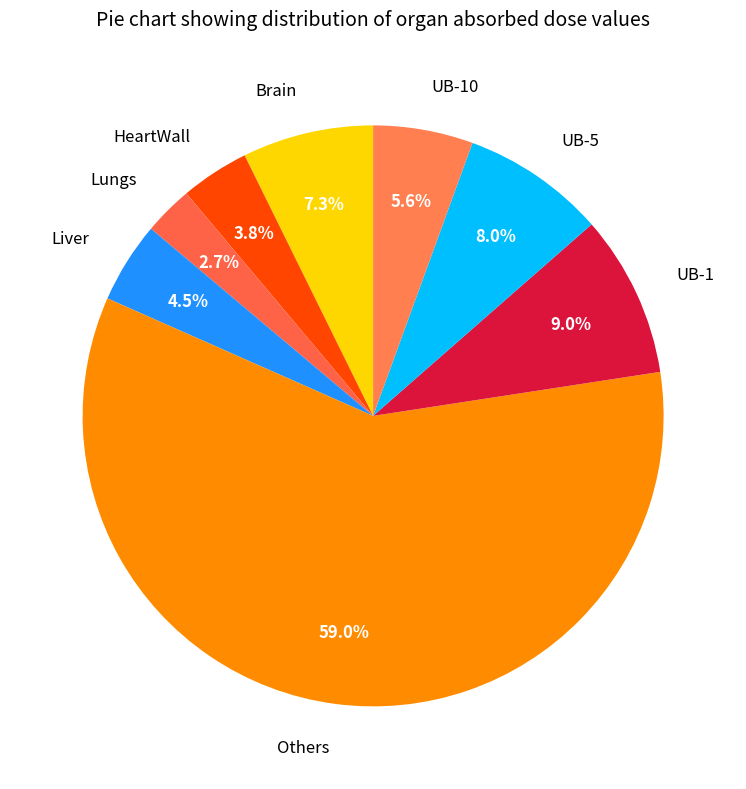

Which category accounts for the majority?

Others